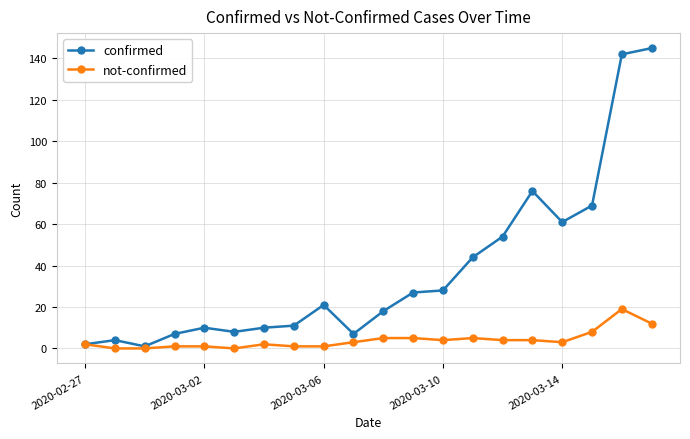

True or false: not-confirmed has more than 0 interior local peaks.

True